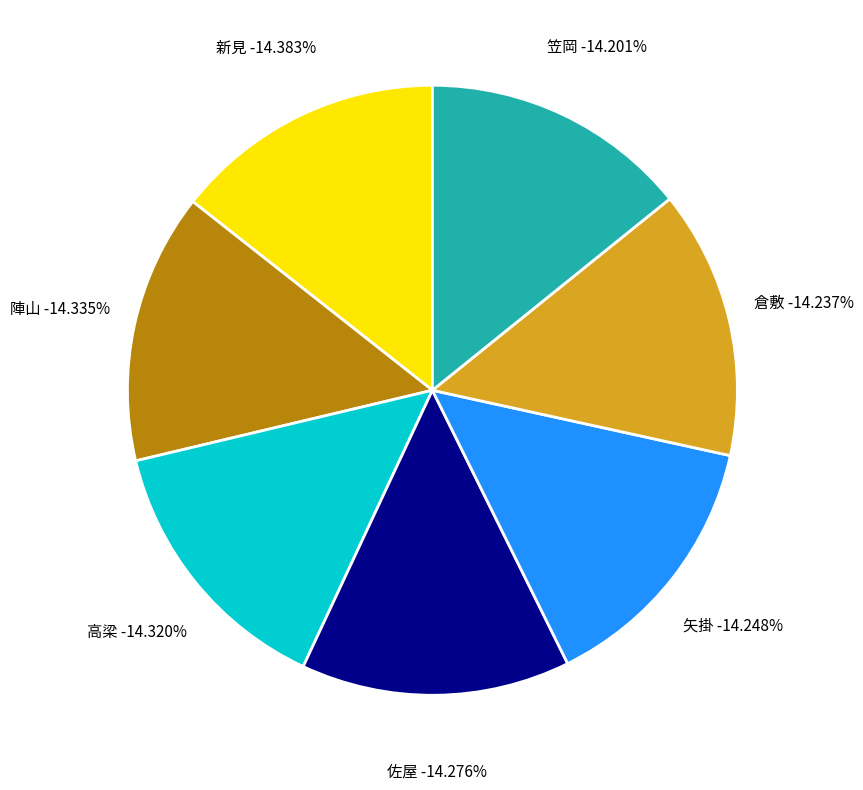

Does 笠岡 represent more than half of the total?

No